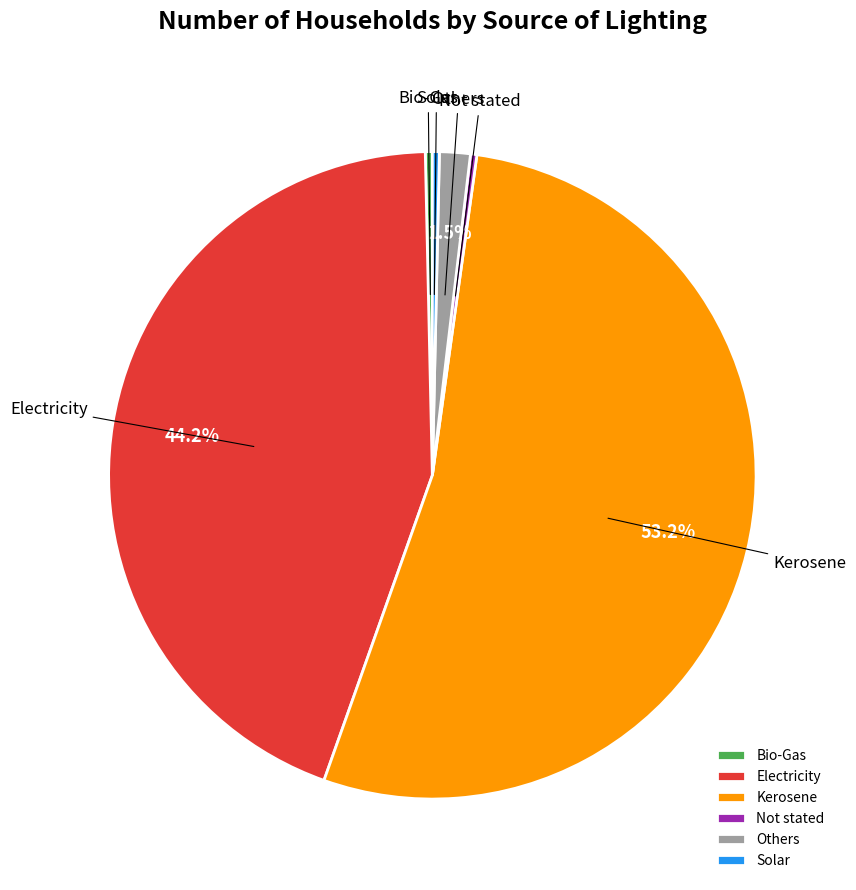

Does Electricity represent more than half of the total?

No